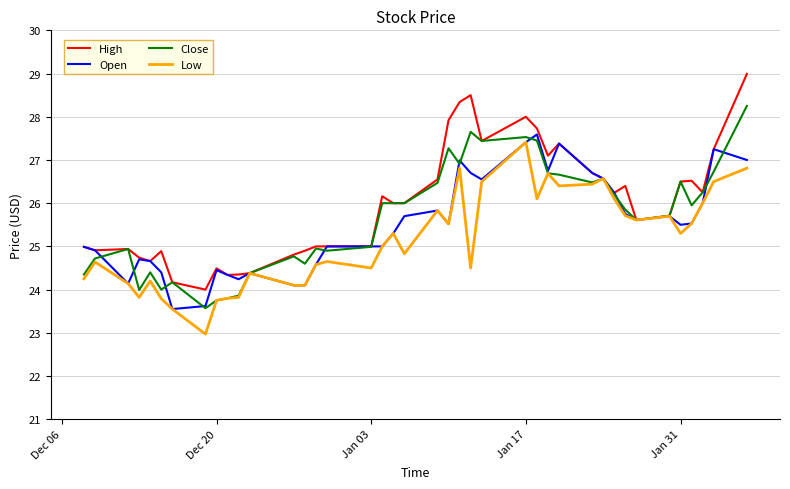

What is the minimum value shown in the chart?

23.0